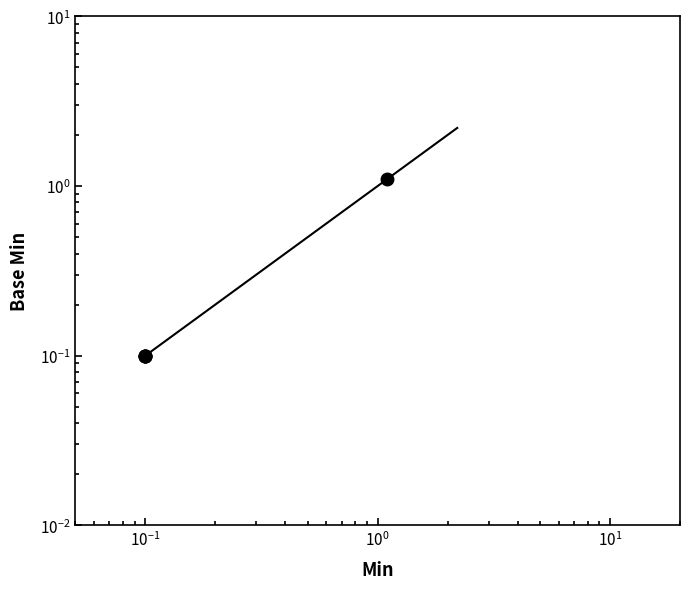

True or false: there are more than 2 points higher than both neighbors.

False